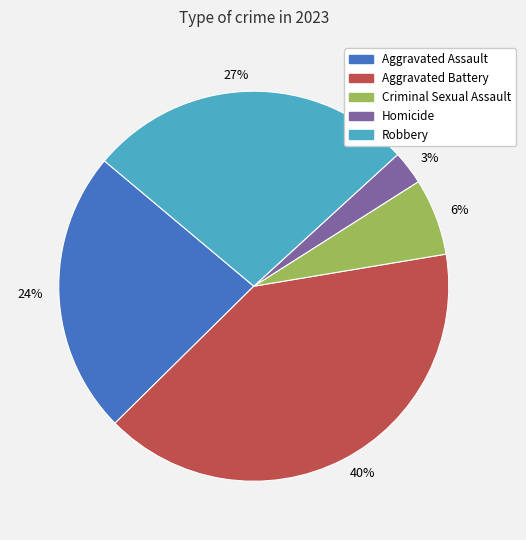

Rank the categories by value from lowest to highest.

Homicide, Criminal Sexual Assault, Aggravated Assault, Robbery, Aggravated Battery